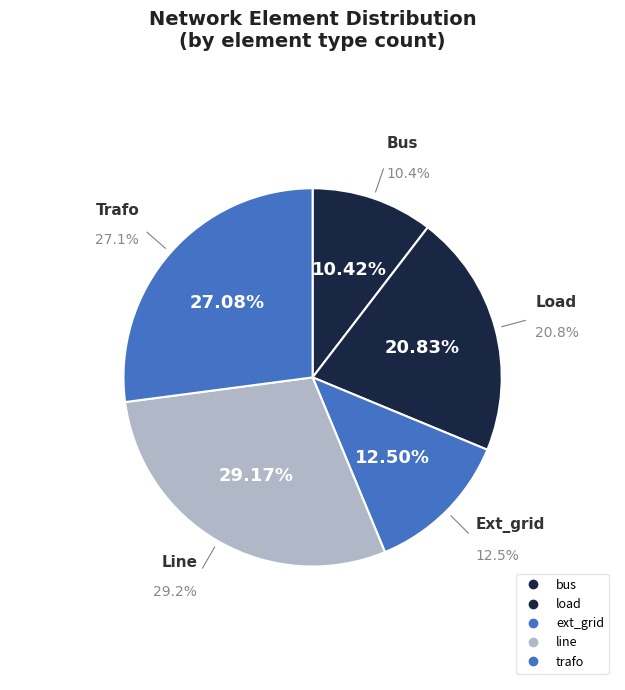

What percentage is the line slice, to the nearest percent?

29%